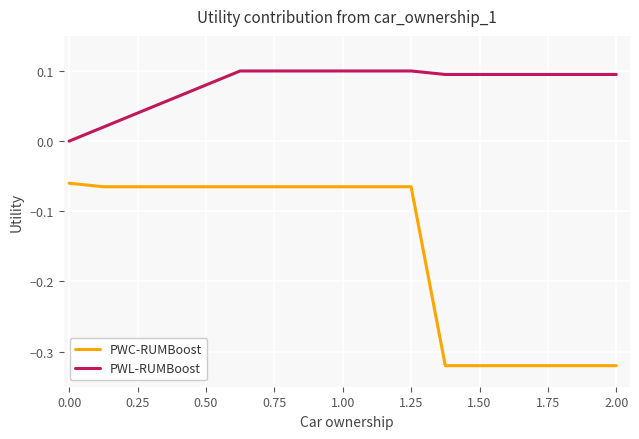

How many lines are shown in the chart?

2